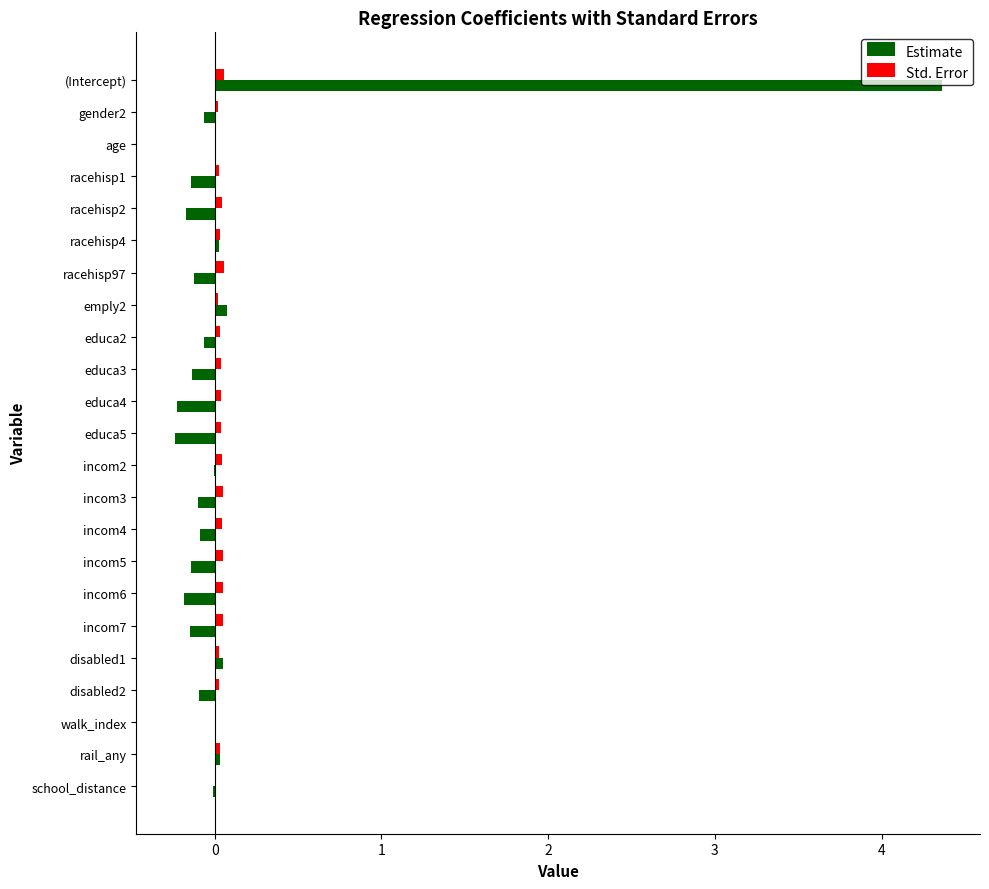

Count the number of data series in this chart.

2